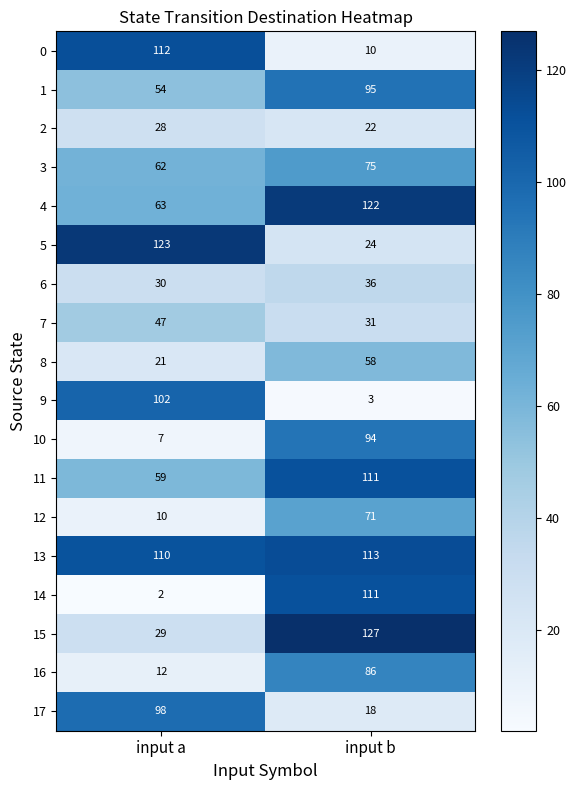

What is the spread (max minus min) of values at input b?

124